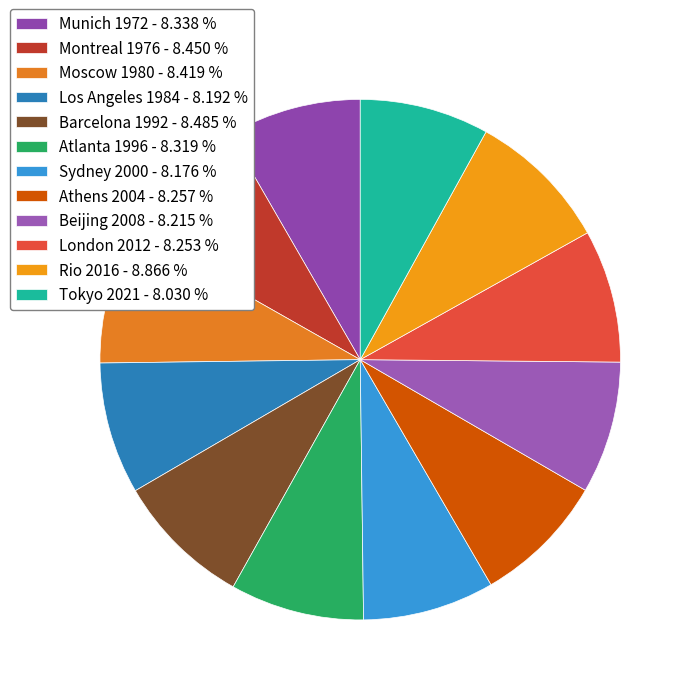

Is it true that Tokyo 2021 is 16% of the pie?

False